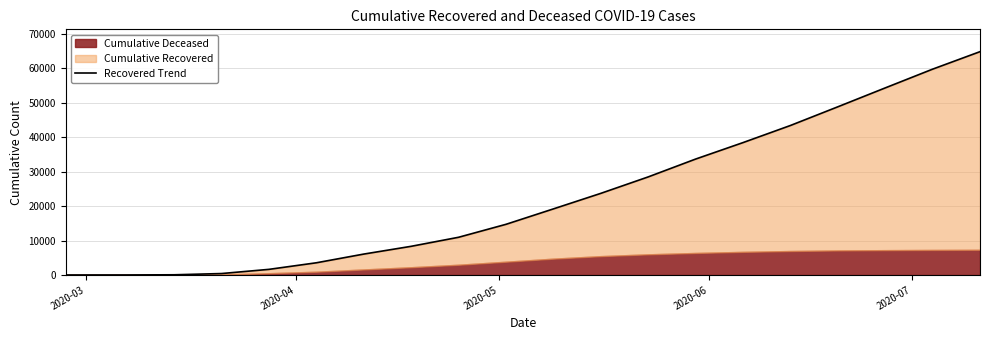

True or false: the data has more than 2 interior local peaks.

False